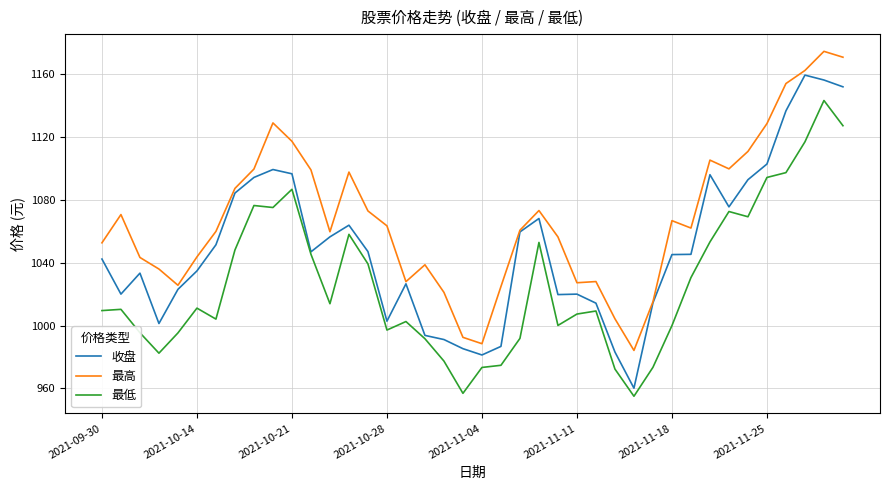

At how many categories does at least one series exceed 970?

40